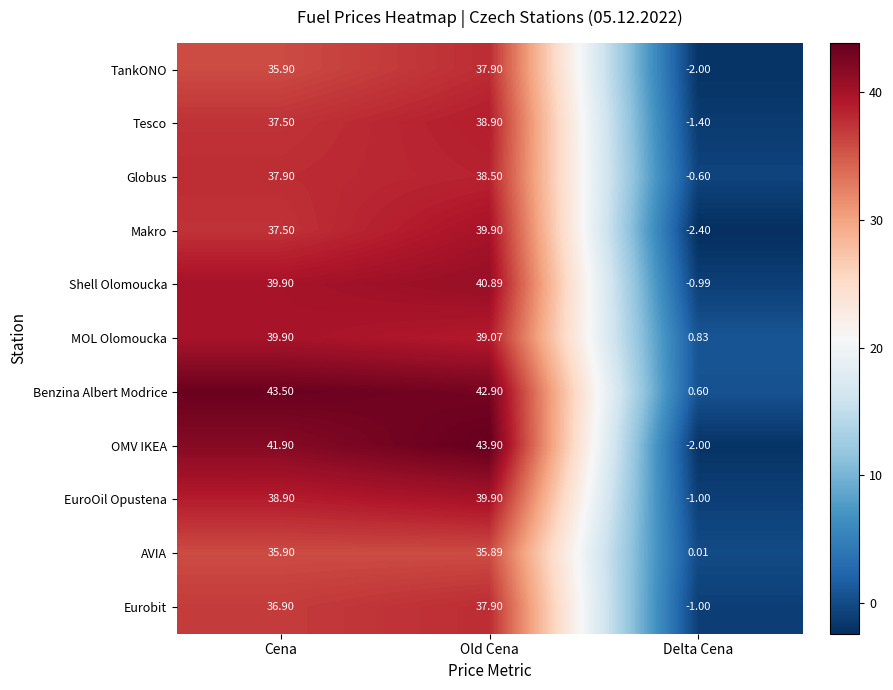

Between Cena and Old Cena, which series saw the biggest shift?

Makro